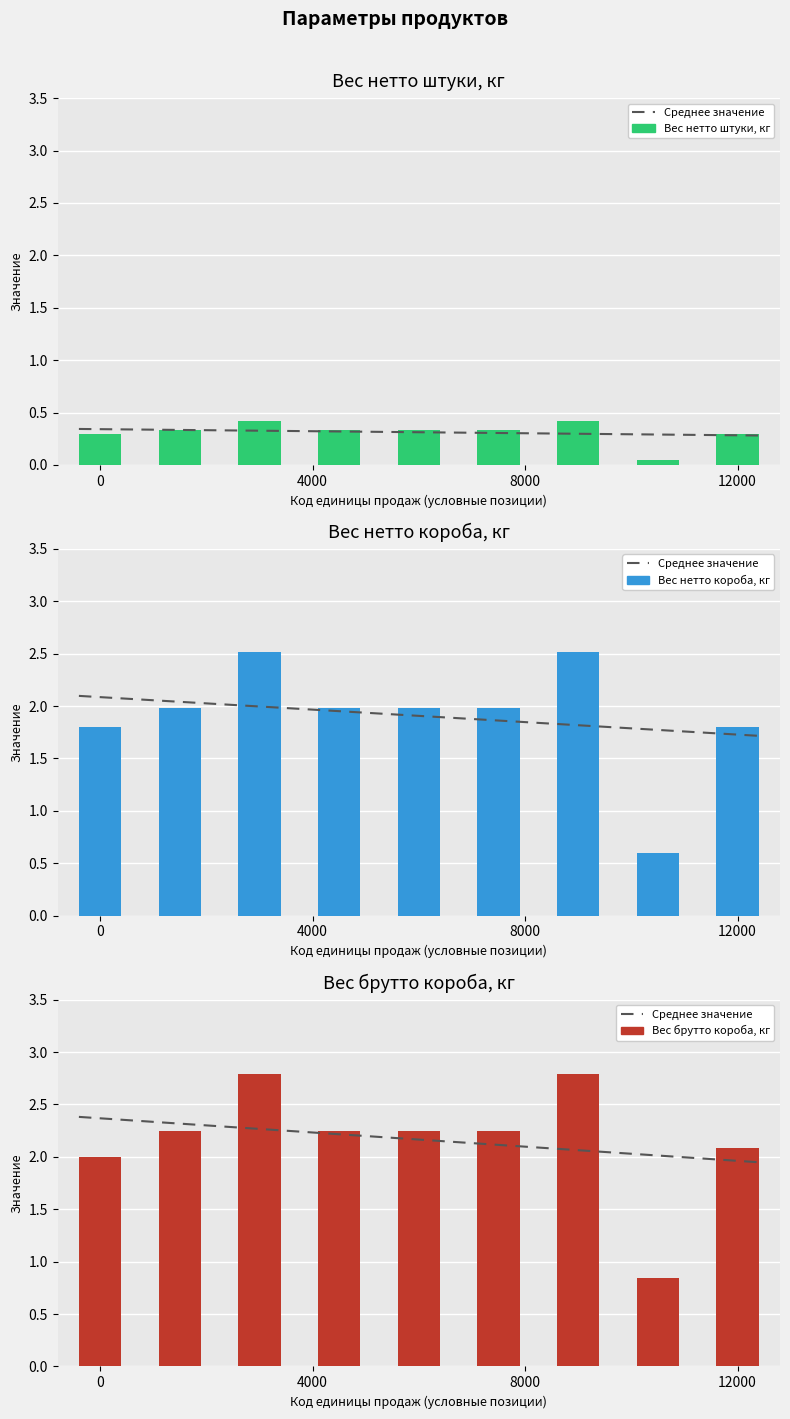

Are the bars grouped side by side (vs. stacked)?

Yes